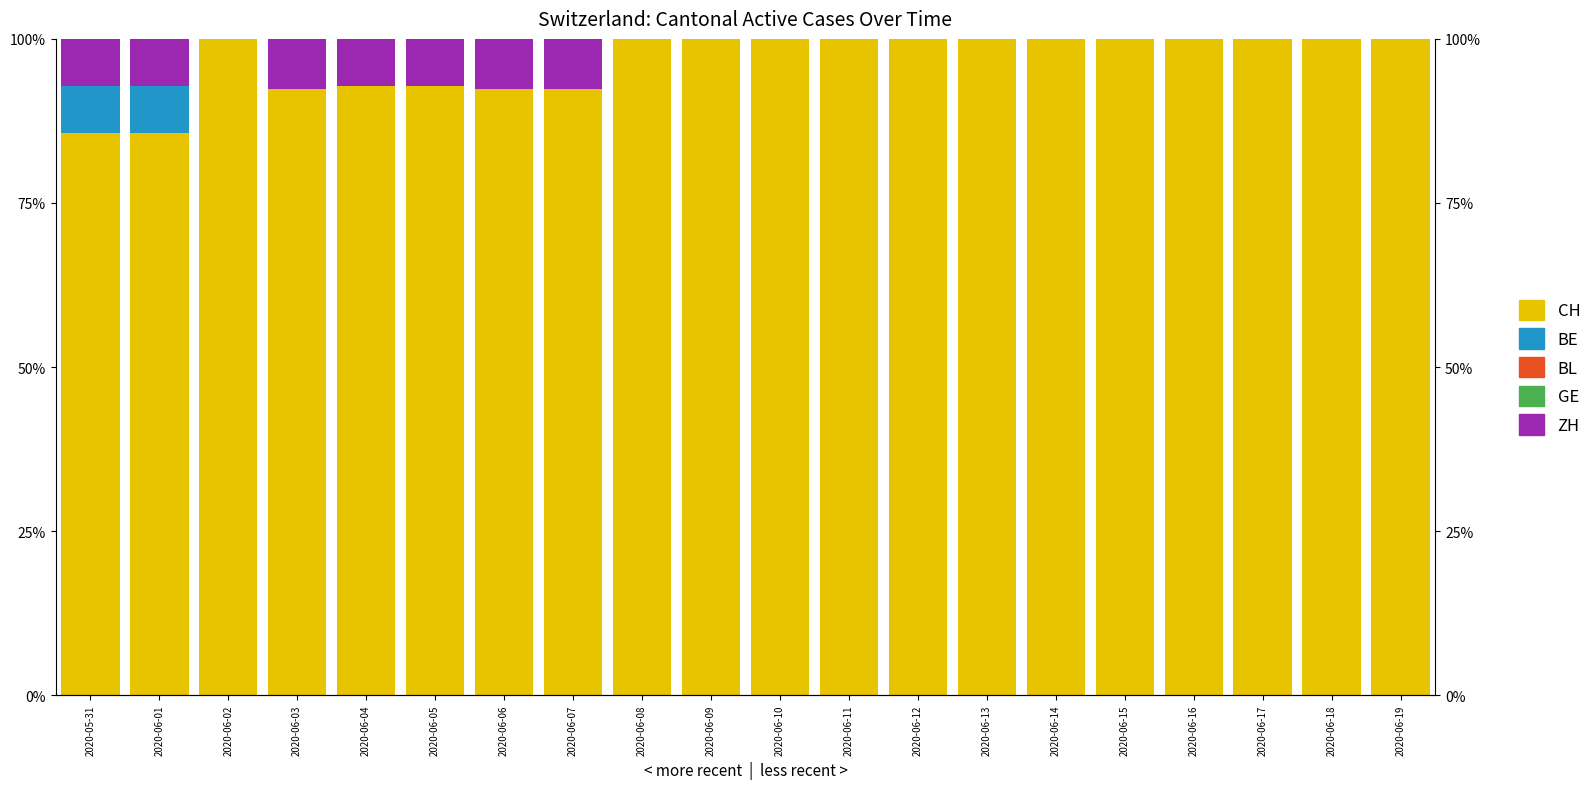

Reading left to right, what are all the values shown in this chart?

CH: 85.7	85.7	100.0	92.3	92.9	92.9	92.3	92.3	100.0	100.0	100.0	100.0	100.0	100.0	100.0	100.0	100.0	100.0	100.0	100.0
BE: 7.1	7.1	0.0	0.0	0.0	0.0	0.0	0.0	0.0	0.0	0.0	0.0	0.0	0.0	0.0	0.0	0.0	0.0	0.0	0.0
BL: 0.0	0.0	0.0	0.0	0.0	0.0	0.0	0.0	0.0	0.0	0.0	0.0	0.0	0.0	0.0	0.0	0.0	0.0	0.0	0.0
GE: 0.0	0.0	0.0	0.0	0.0	0.0	0.0	0.0	0.0	0.0	0.0	0.0	0.0	0.0	0.0	0.0	0.0	0.0	0.0	0.0
ZH: 7.1	7.1	0.0	7.7	7.1	7.1	7.7	7.7	0.0	0.0	0.0	0.0	0.0	0.0	0.0	0.0	0.0	0.0	0.0	0.0